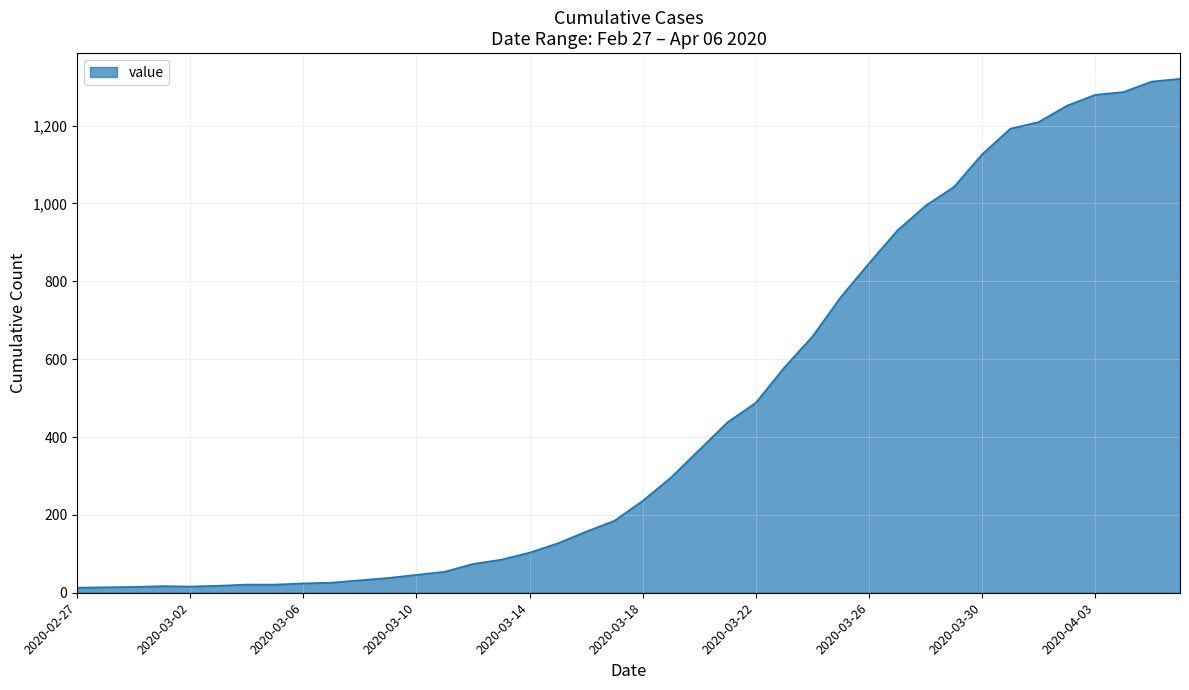

What is the difference between the maximum and minimum values?

1307